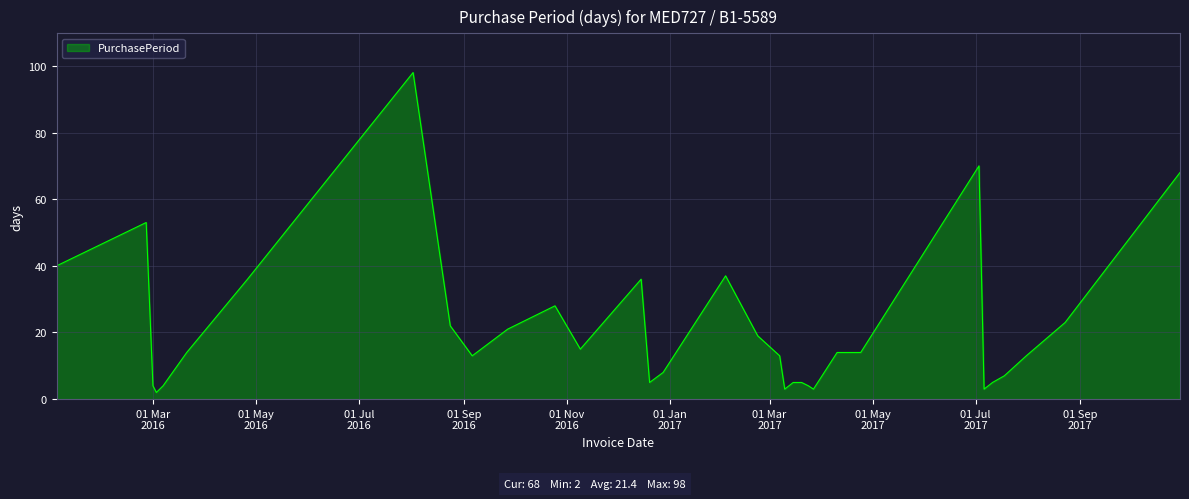

Reading left to right, extract all data points from this chart.

40	53	4	2	4	14	36	98	22	13	21	28	15	36	5	8	37	19	13	3	5	5	4	3	14	14	70	3	5	7	13	23	68